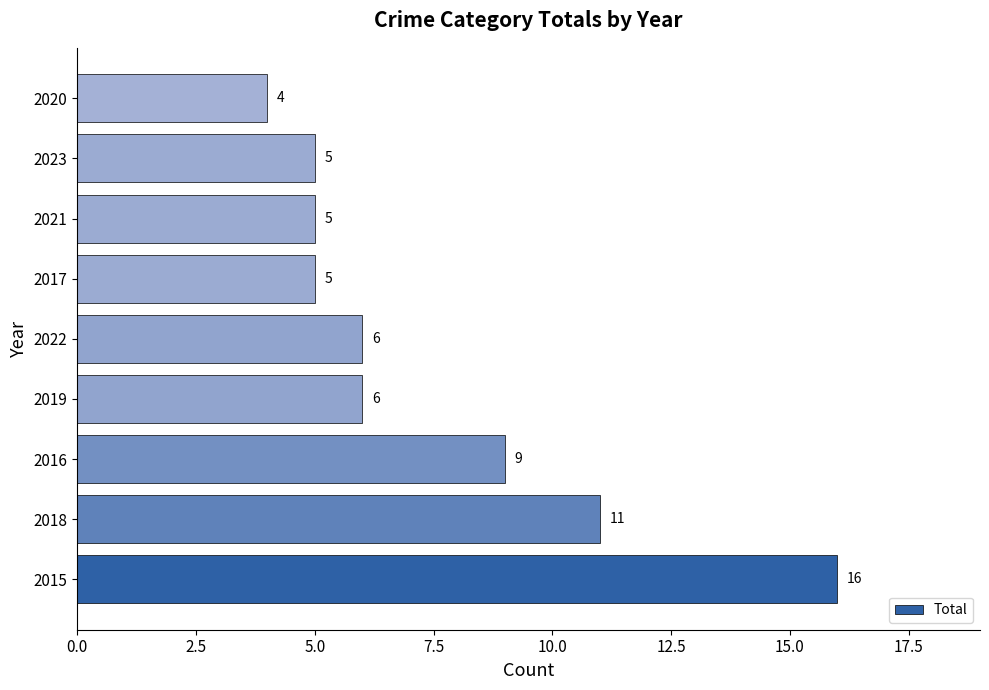

What is the ratio of the value at 2022 to the value at 2020?

1.5